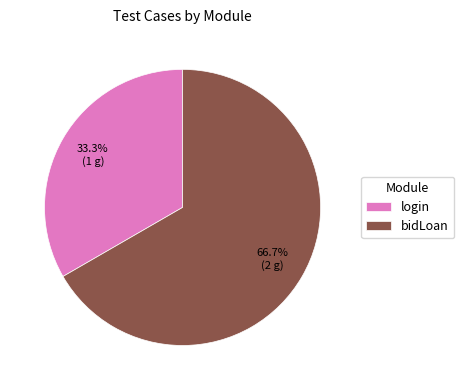

To the nearest percent, what is the average slice percentage?

50%